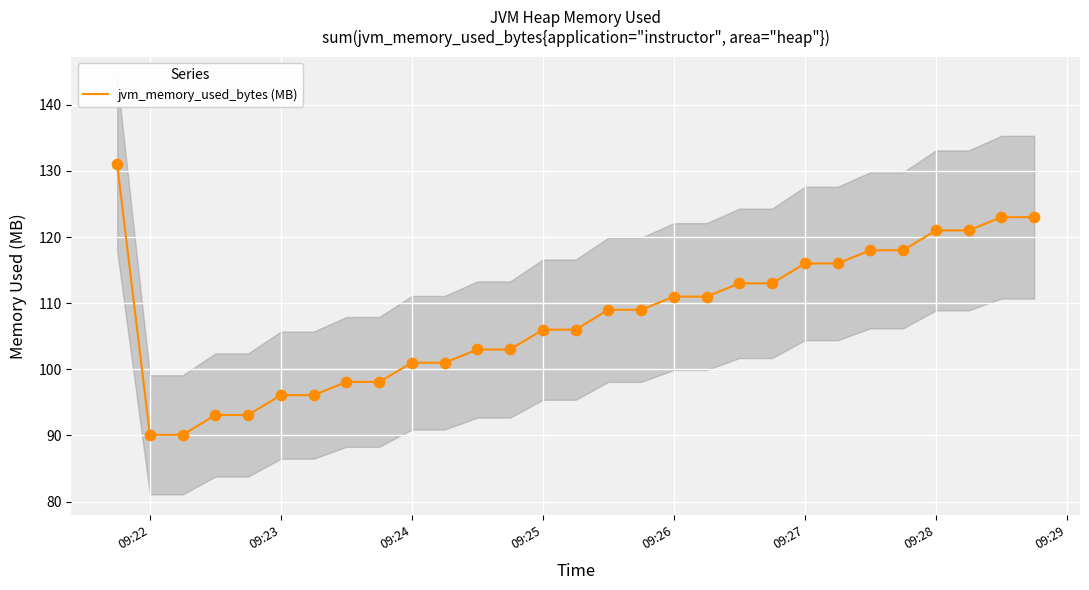

The value of jvm_memory_used_bytes (MB) at 09:27 is 201.4. True or false?

False